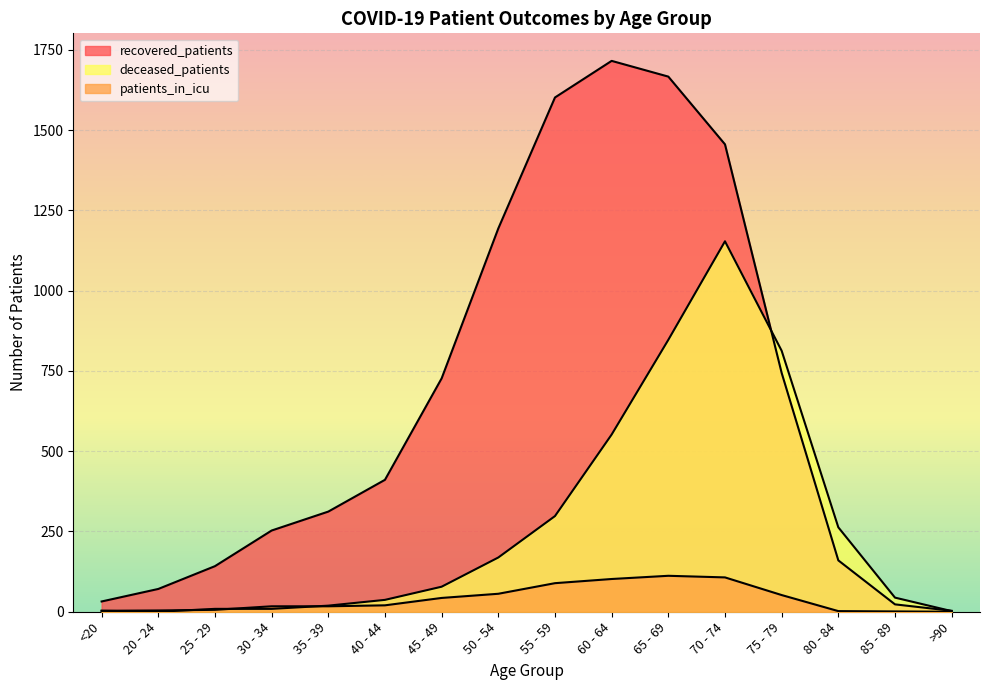

What are all the series names shown in the legend?

recovered_patients, patients_in_icu, deceased_patients